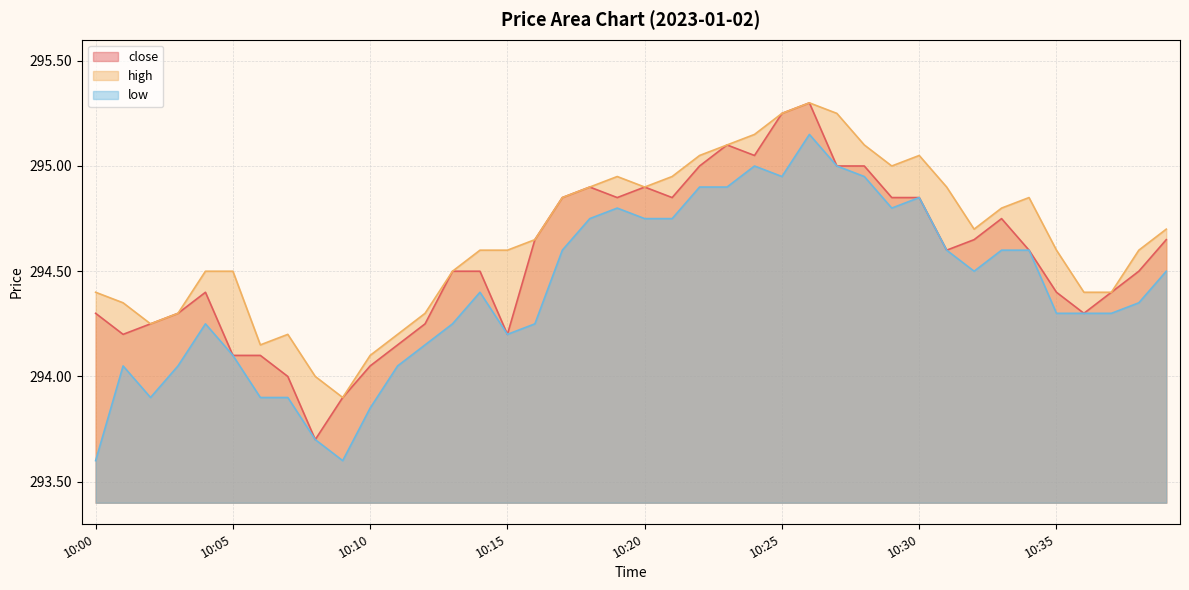

List the series in order of their peak value, highest first.

close, high, low